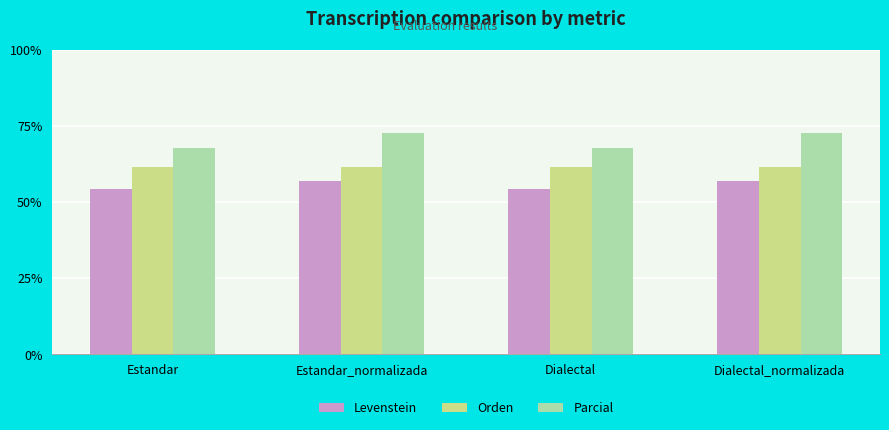

True or false: Levenstein has a value of 56.8 at Dialectal_normalizada.

True